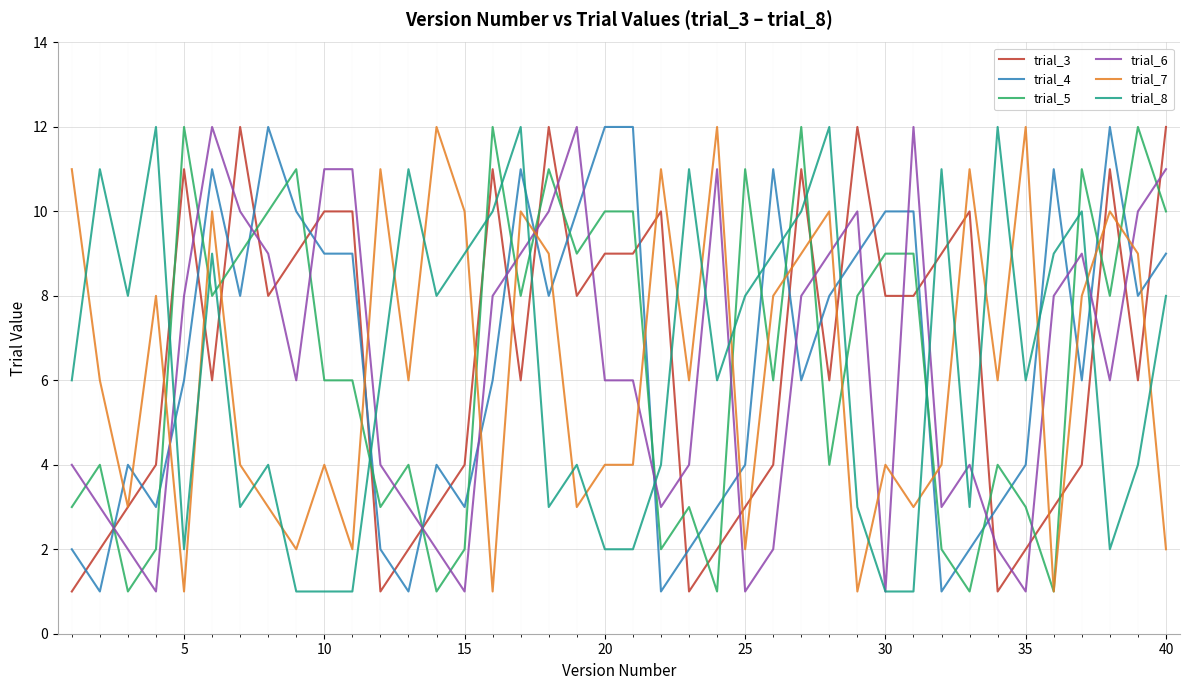

How many distinct data groups are displayed?

6